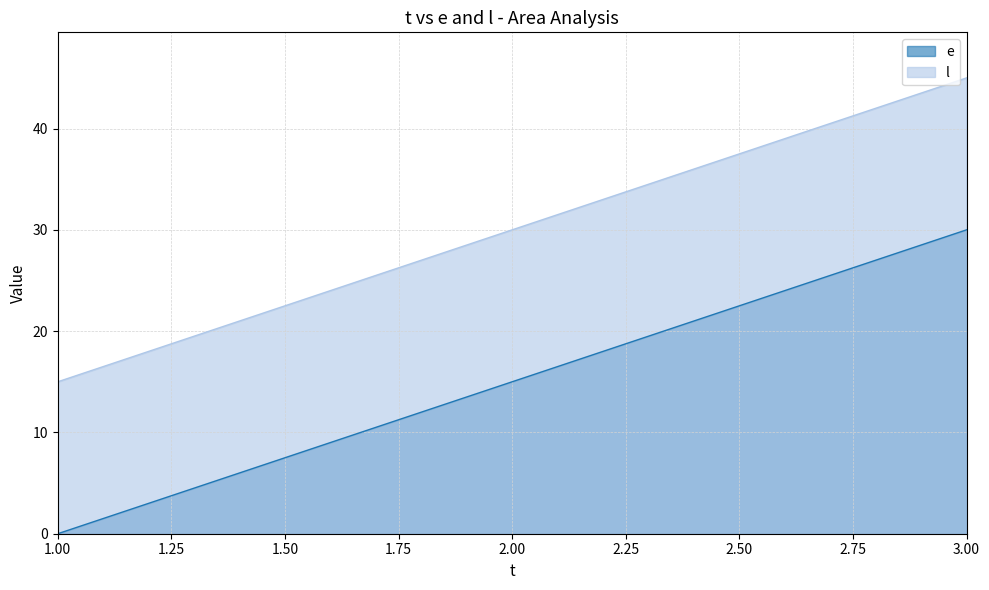

Is the value of l at 2.00 greater than the value of e at 1.00?

Yes